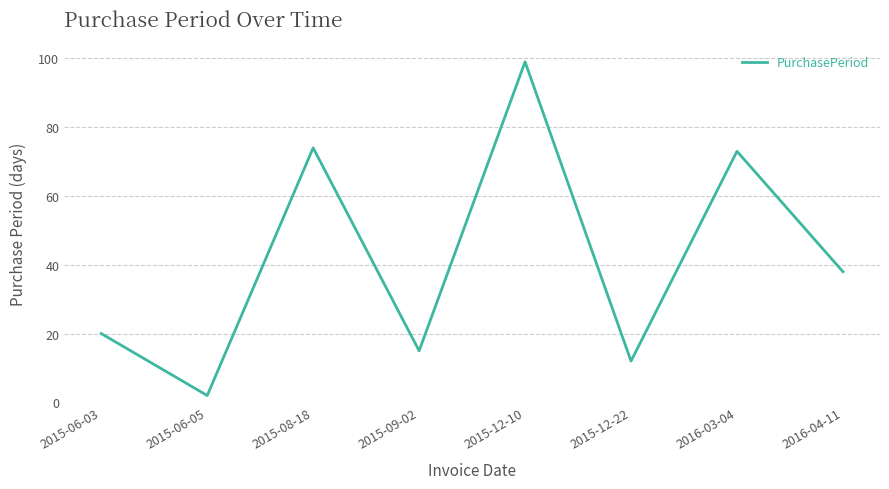

Rank the categories by value from lowest to highest.

2015-06-05, 2015-12-22, 2015-09-02, 2015-06-03, 2016-04-11, 2016-03-04, 2015-08-18, 2015-12-10